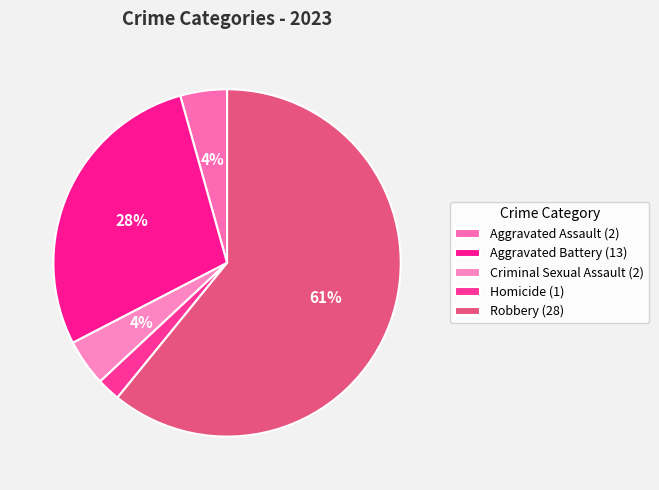

How many segments does this pie chart have?

5